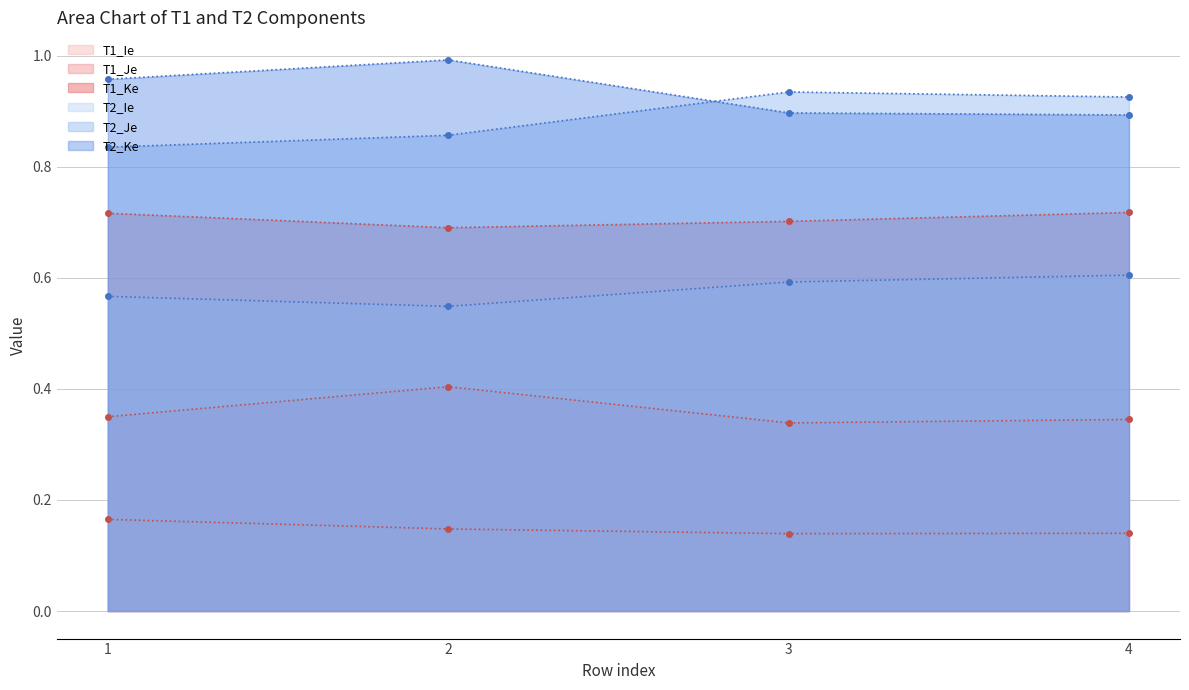

Reading left to right, extract all data points from this chart.

T1_Ie: 0.2	0.1	0.1	0.1
T1_Je: 0.3	0.4	0.3	0.3
T1_Ke: 0.7	0.7	0.7	0.7
T2_Ie: 0.6	0.5	0.6	0.6
T2_Je: 0.8	0.9	0.9	0.9
T2_Ke: 1.0	1.0	0.9	0.9